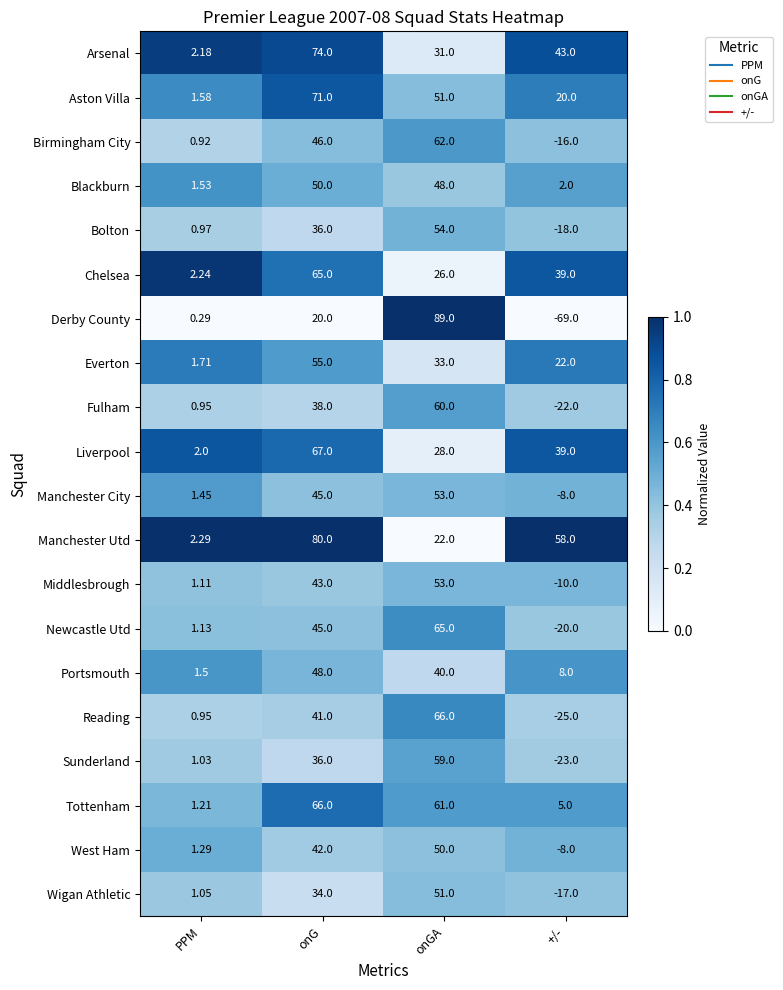

Which category has the highest value across all series?

onGA